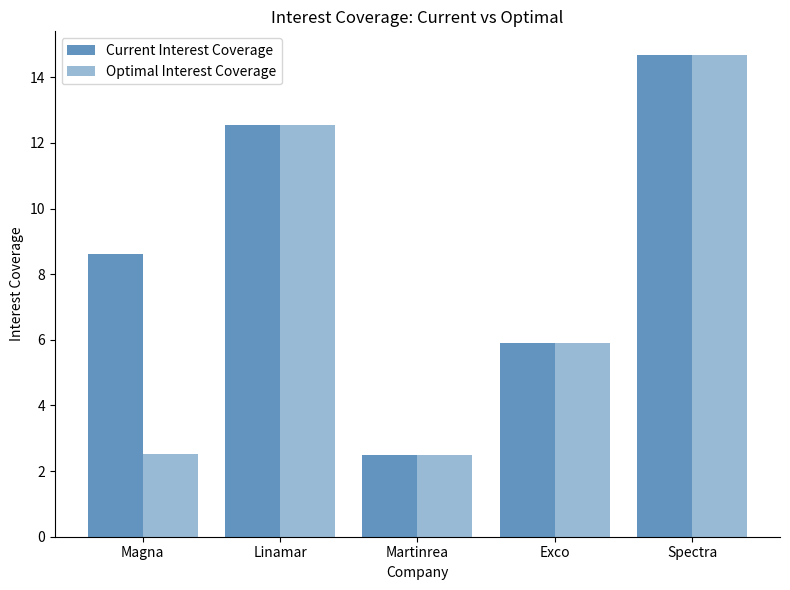

How many data points in Current Interest Coverage are less than 8?

2